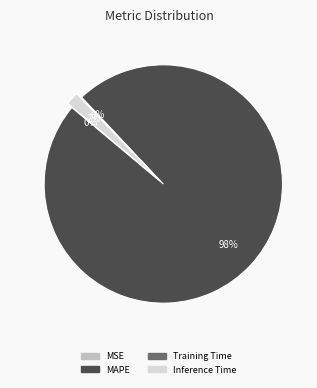

To the nearest percent, what is the average slice percentage?

25%